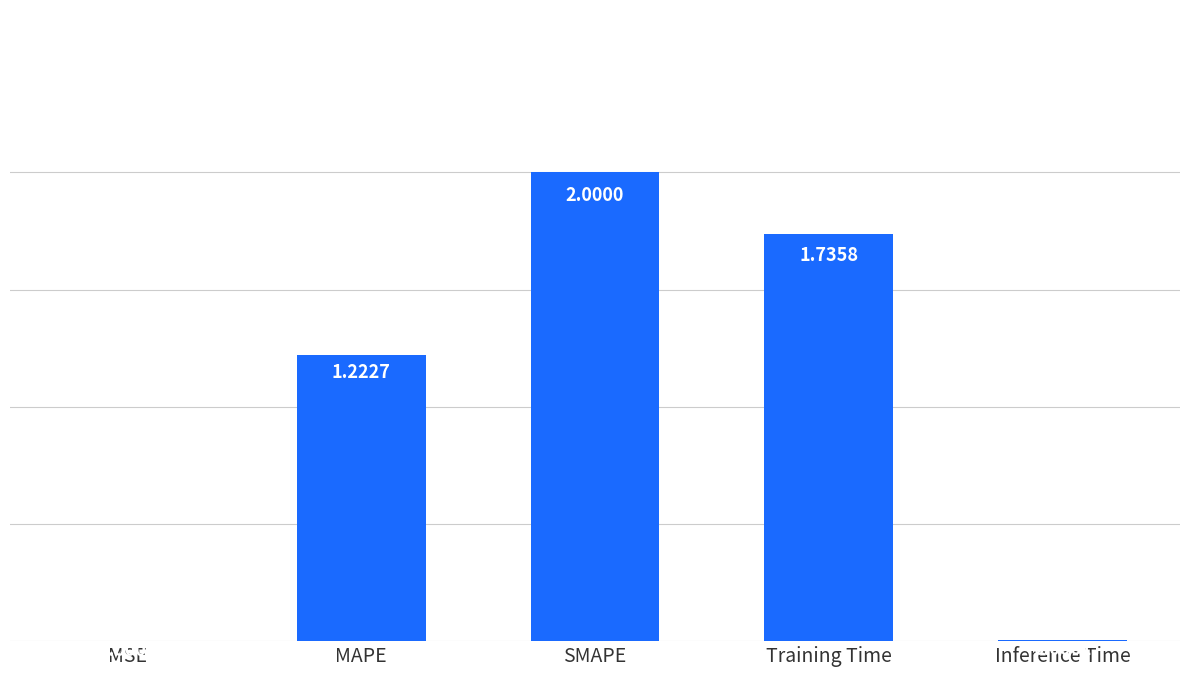

What is the sum of the values at MAPE and SMAPE?

3.2